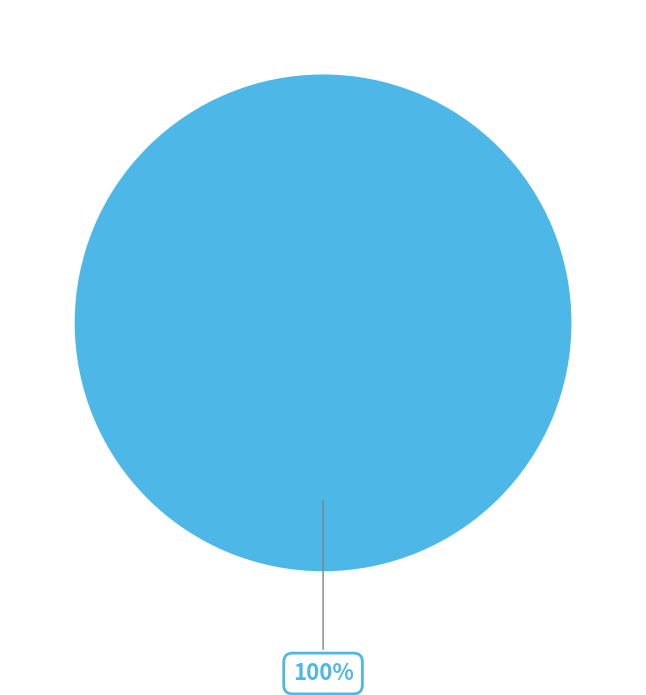

Does any single category account for the majority?

Yes